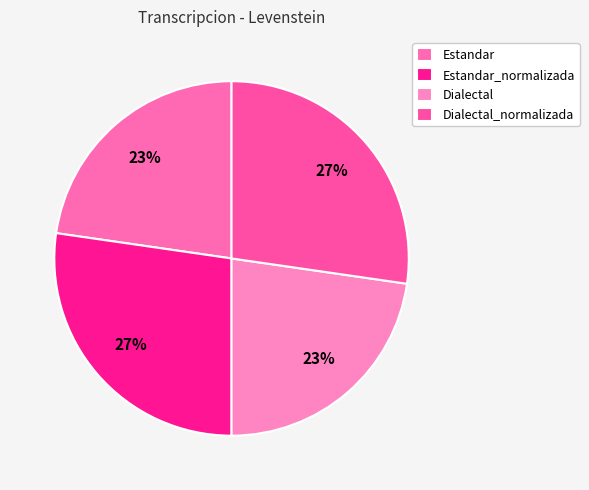

What percentage do Dialectal_normalizada and Dialectal together represent?

50.0%